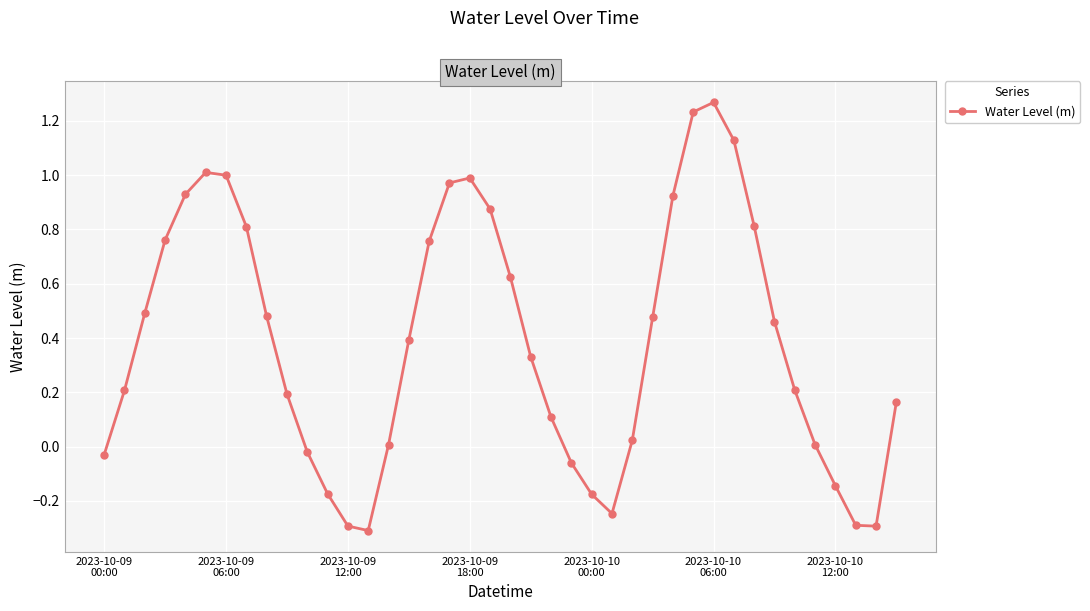

What is the minimum value shown in the chart?

-0.3